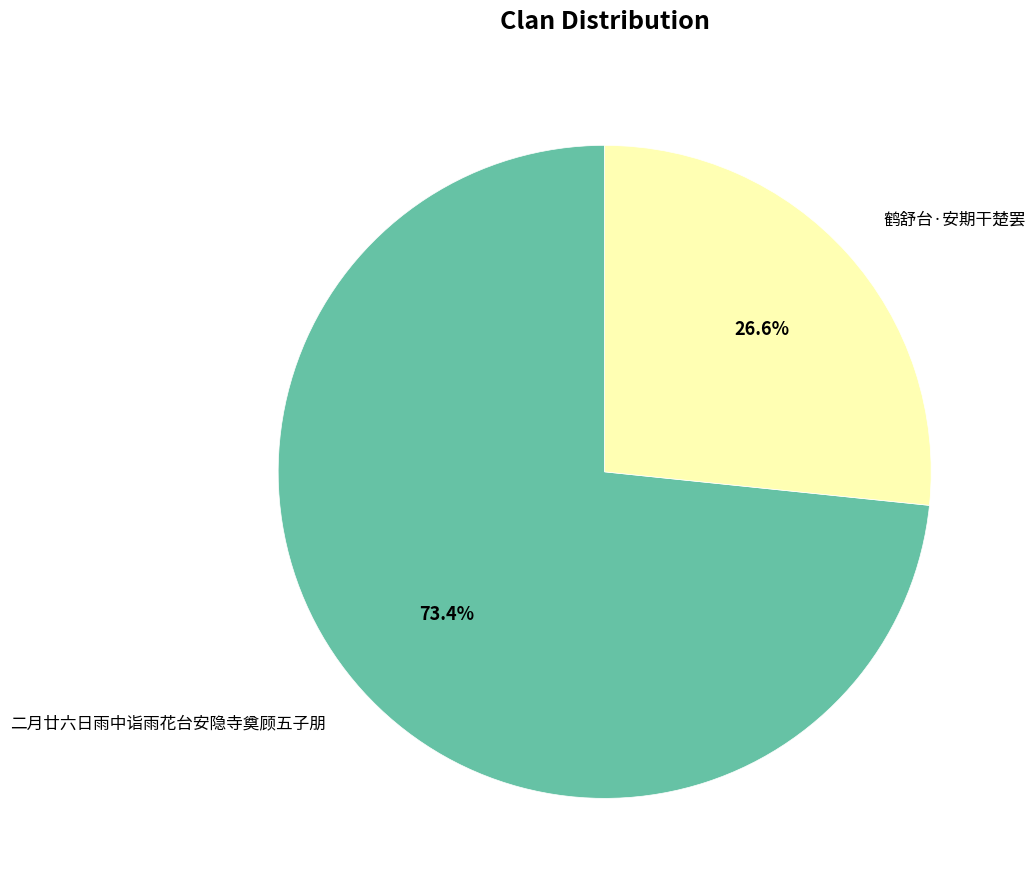

To the nearest percent, what portion does 二月廿六日雨中诣雨花台安隐寺奠顾五子朋 represent?

73%